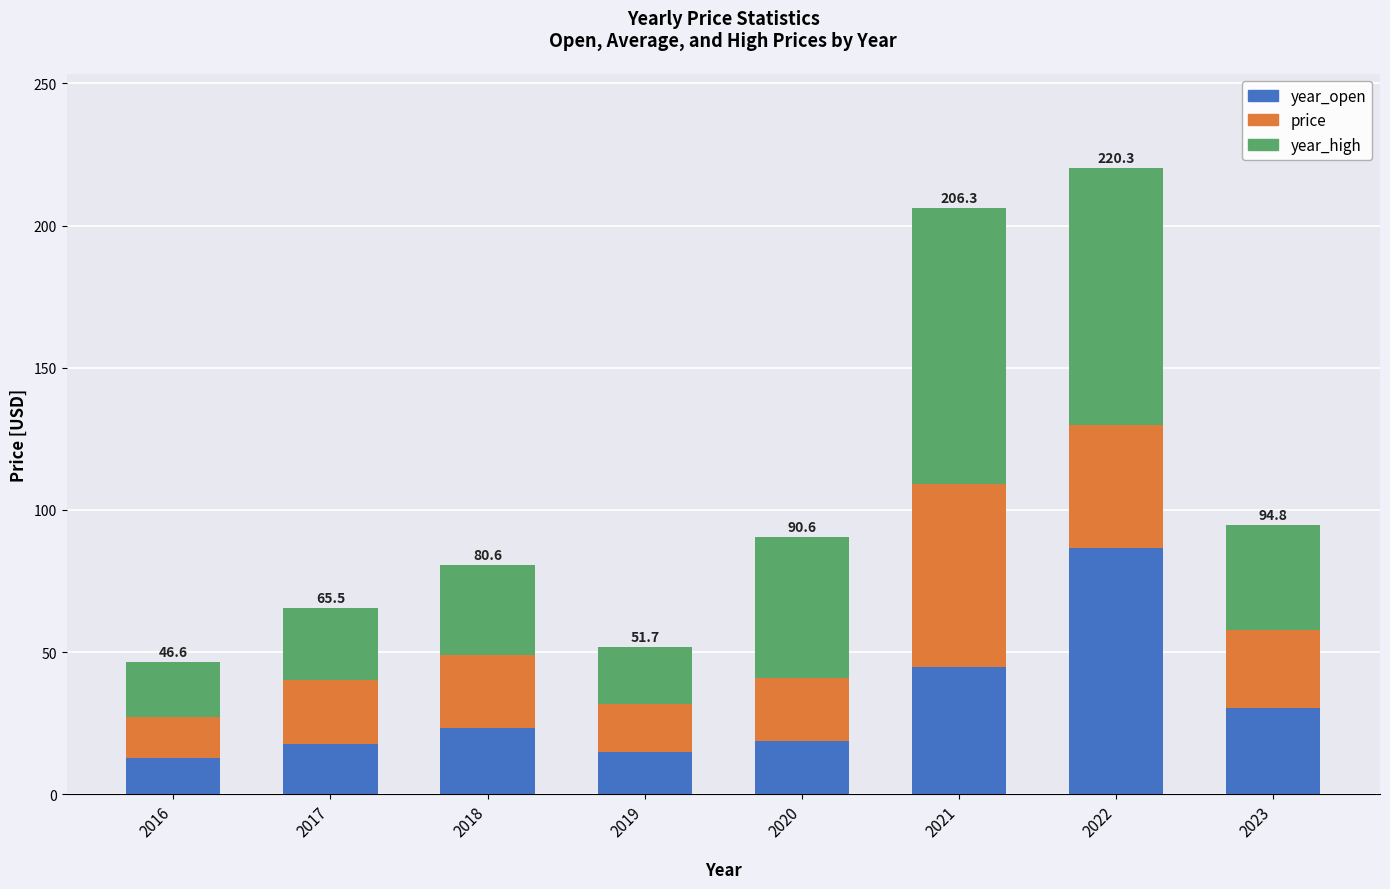

How many bars are there in total?

8